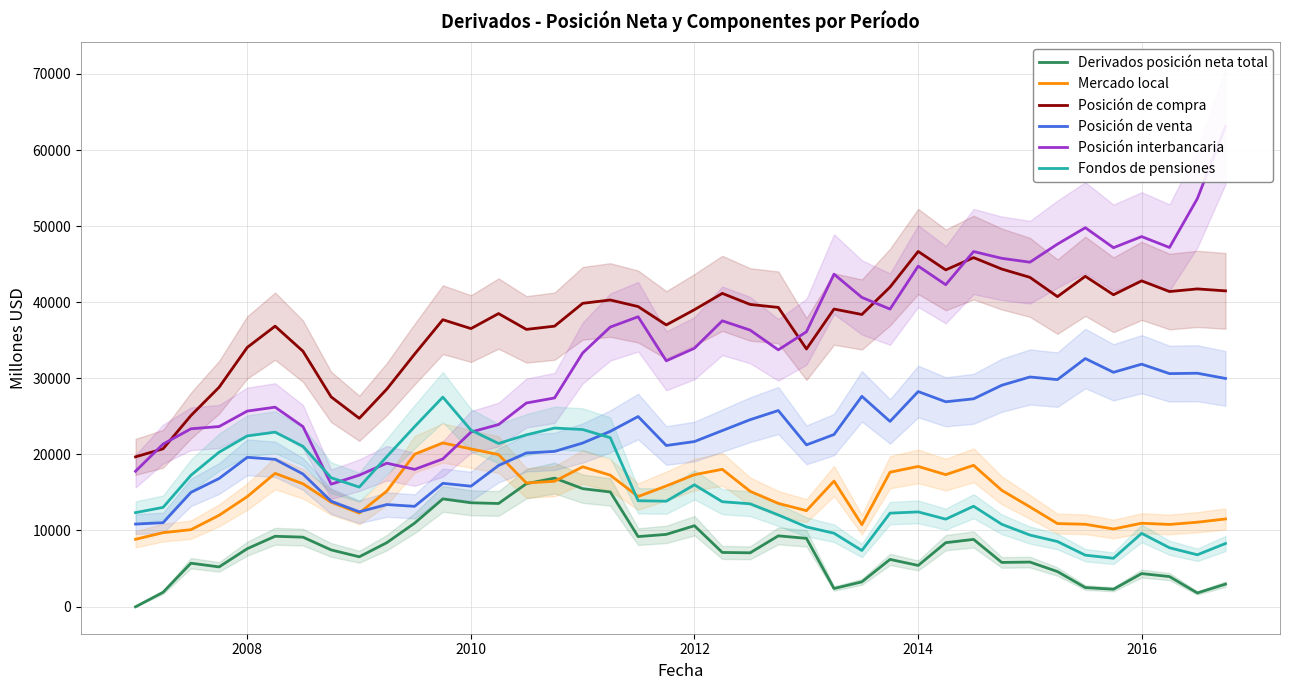

What is the maximum value shown in the chart?

63110